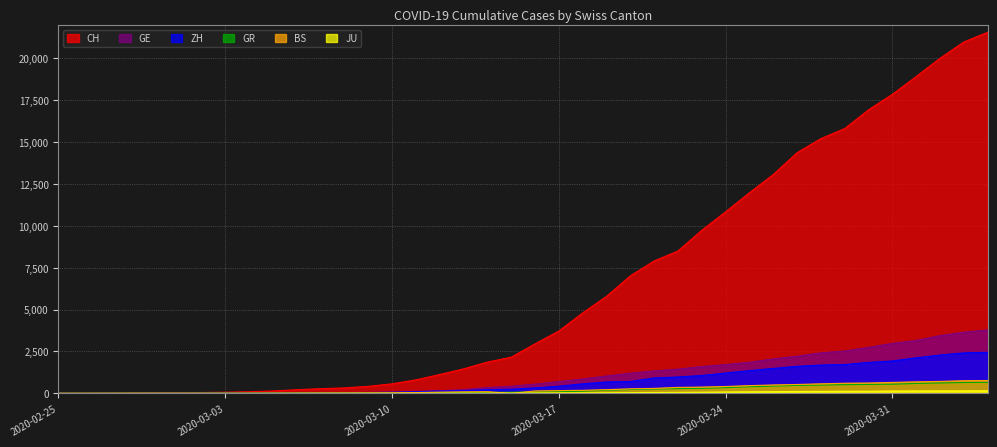

How many lines are shown in the chart?

6